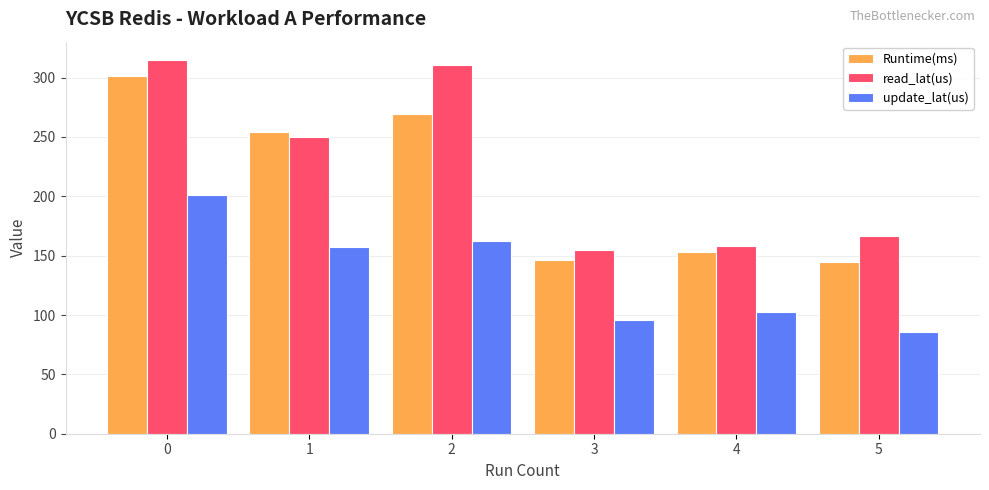

How many data points does each series have?

6